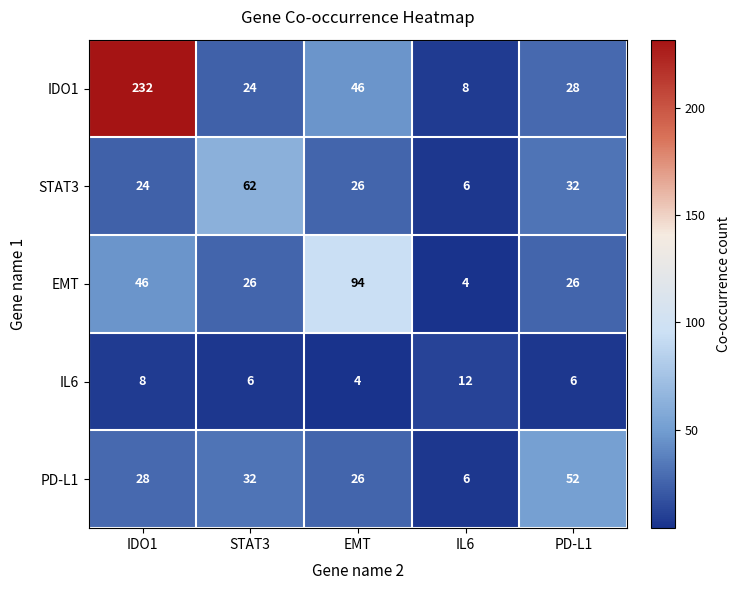

Reading right to left, transcribe all the data shown in this chart.

IDO1: PD-L1=28	IL6=8	EMT=46	STAT3=24	IDO1=232
STAT3: PD-L1=32	IL6=6	EMT=26	STAT3=62	IDO1=24
EMT: PD-L1=26	IL6=4	EMT=94	STAT3=26	IDO1=46
IL6: PD-L1=6	IL6=12	EMT=4	STAT3=6	IDO1=8
PD-L1: PD-L1=52	IL6=6	EMT=26	STAT3=32	IDO1=28